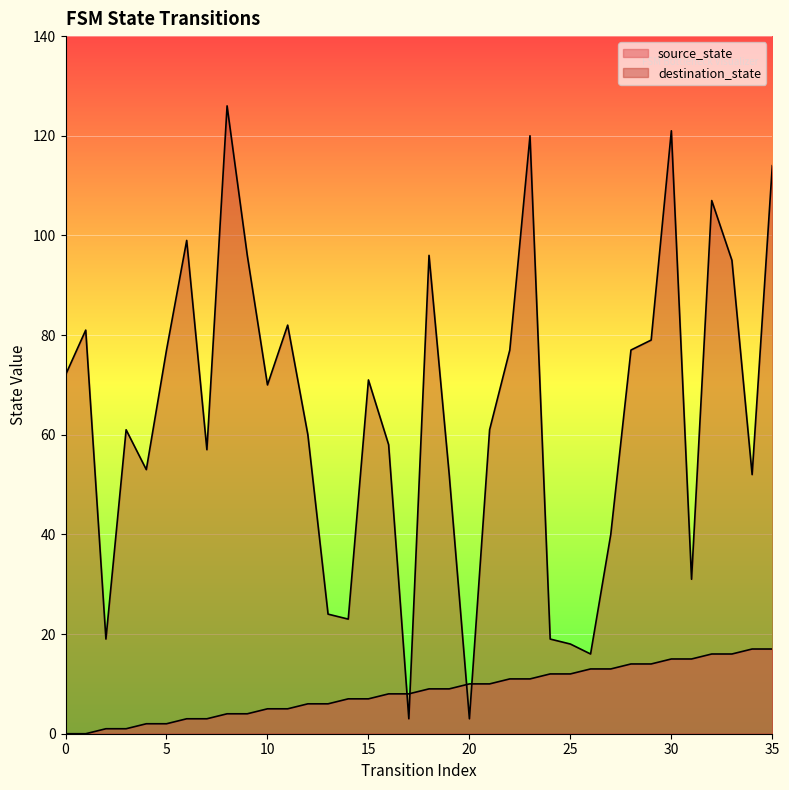

Which series has the largest total across all categories?

destination_state